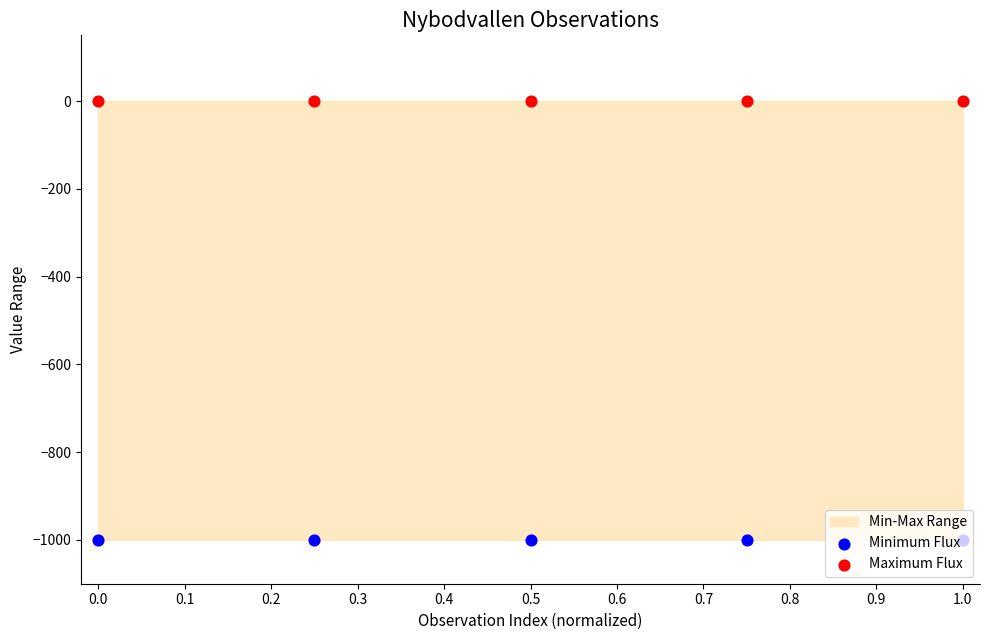

Which series has the largest total across all categories?

Maximum Flux